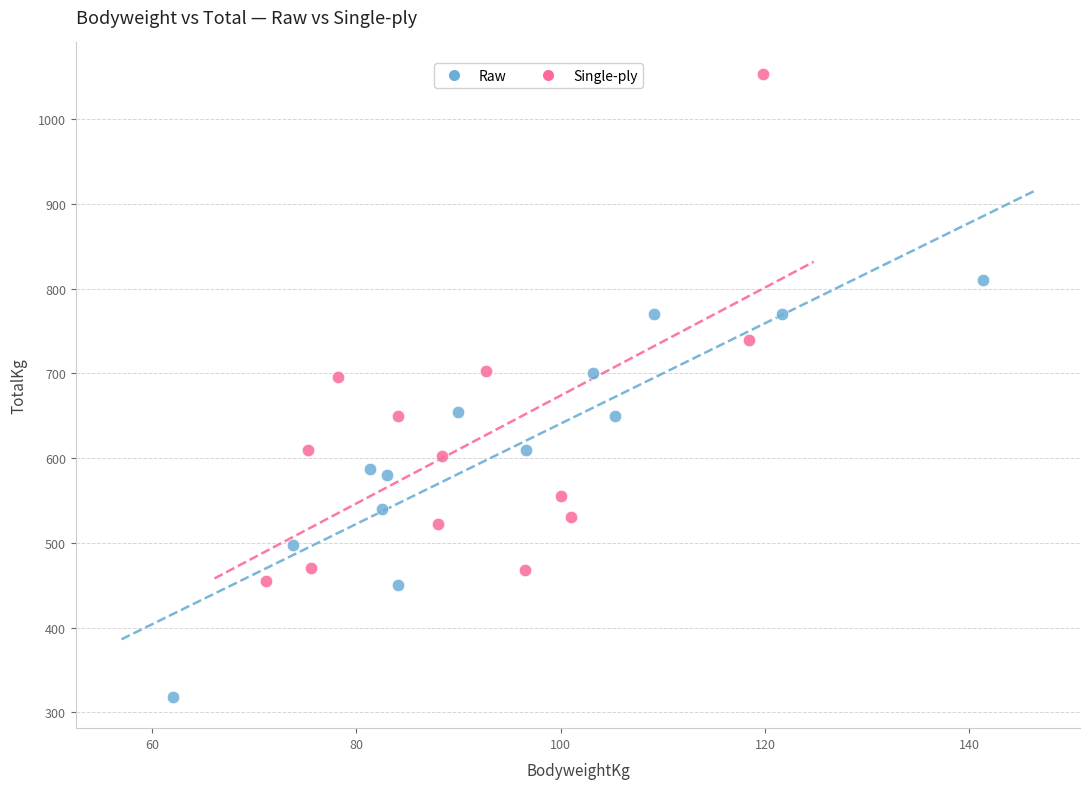

Which series reaches the minimum Y coordinate?

Raw